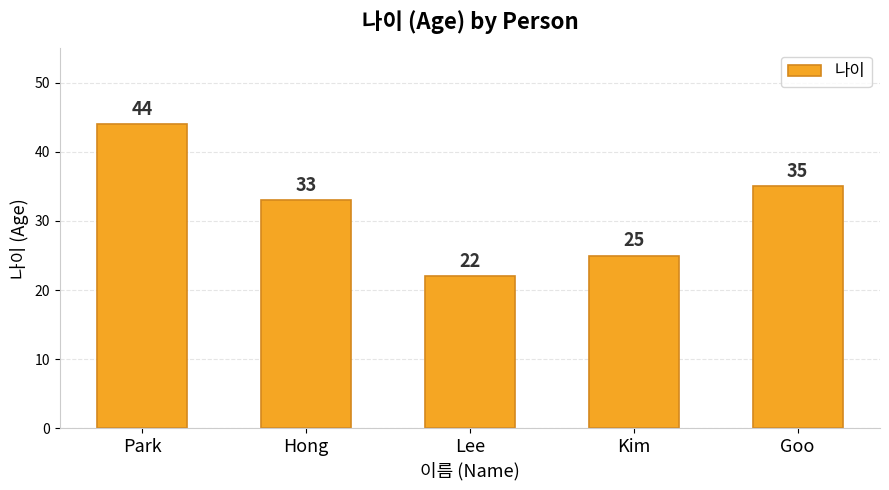

How many distinct data groups are displayed?

1